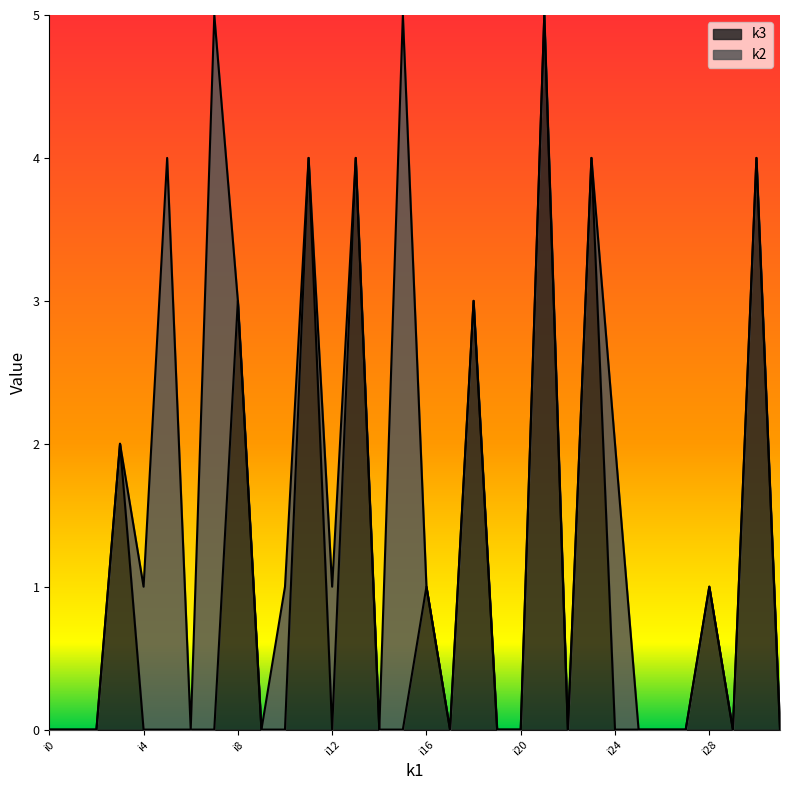

How many interior local peaks (higher than both neighbors) does the data have?

10